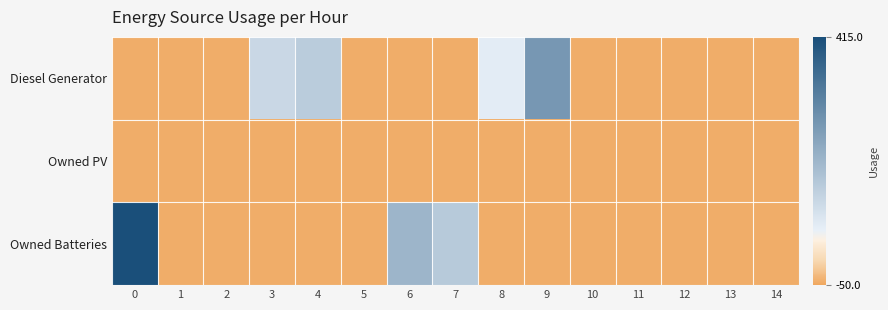

At 13, list the series in order from smallest to largest.

Diesel Generator, Owned PV, Owned Batteries